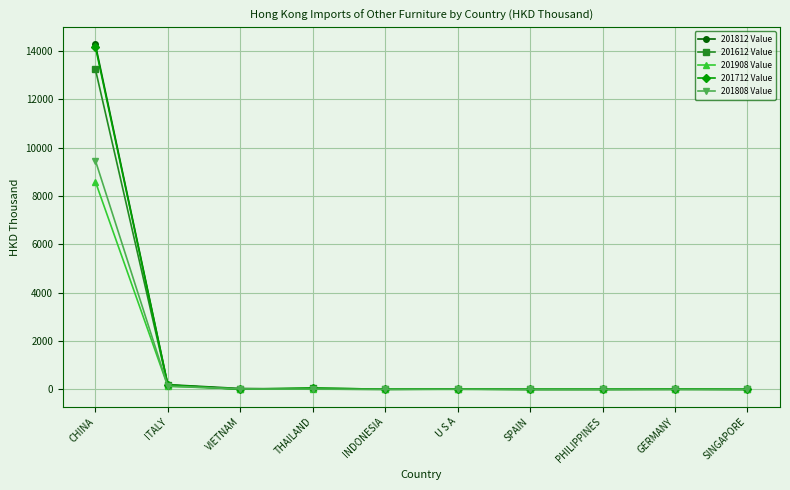

Which series has the largest range (max minus min)?

201812 Value